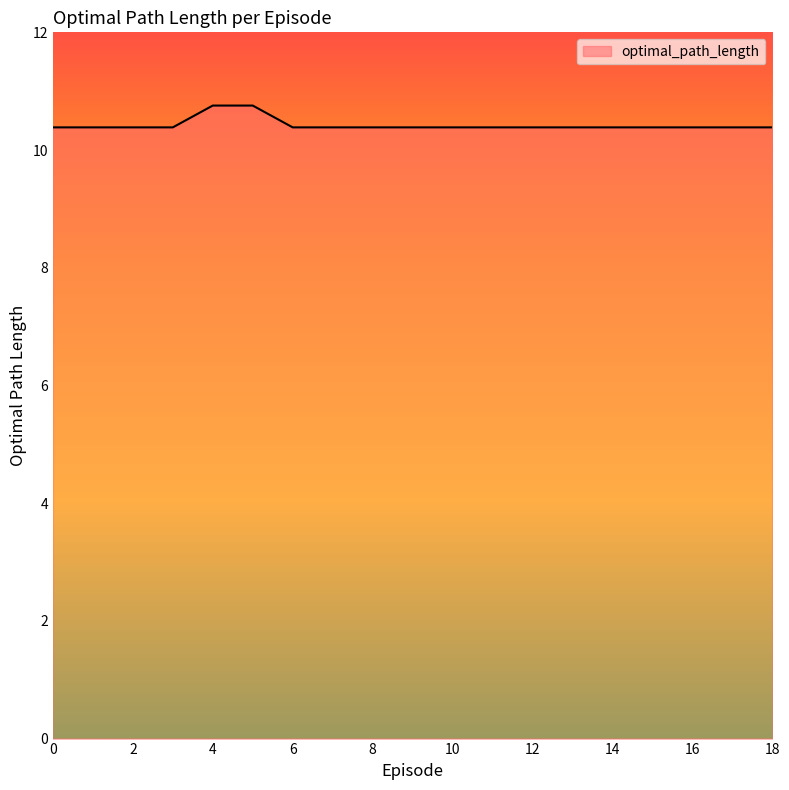

What is the sum of all values?

198.1